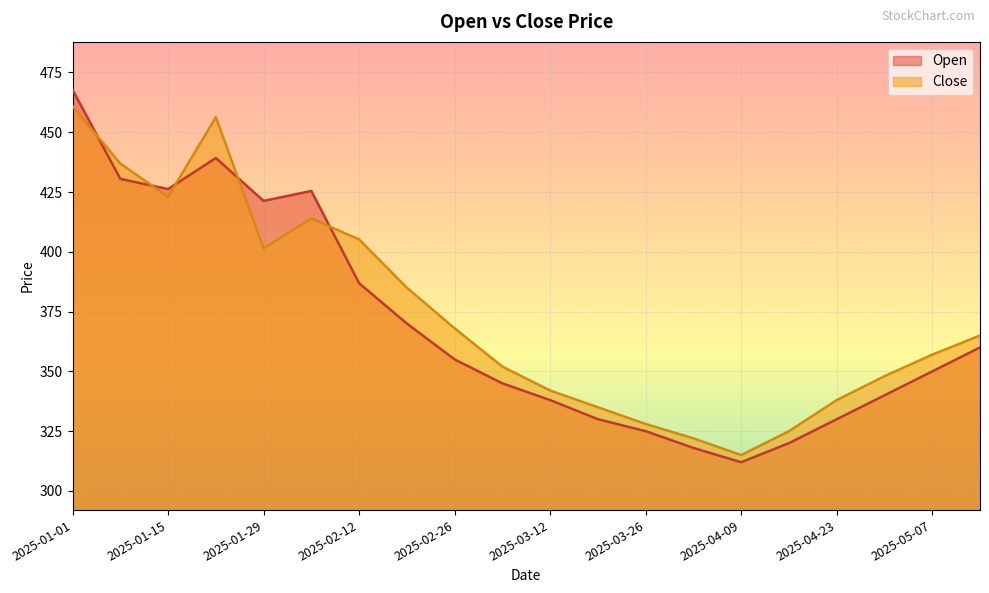

What is the difference between the Close values at 2025-02-19 and 2025-05-14?

20.0